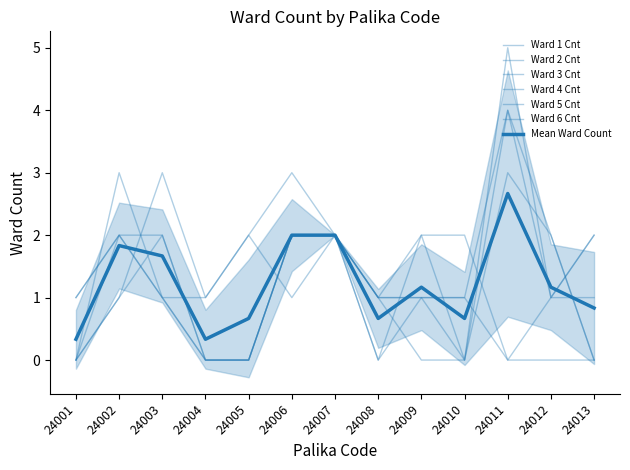

At which label is Ward 2 Cnt closest to 1?

24002